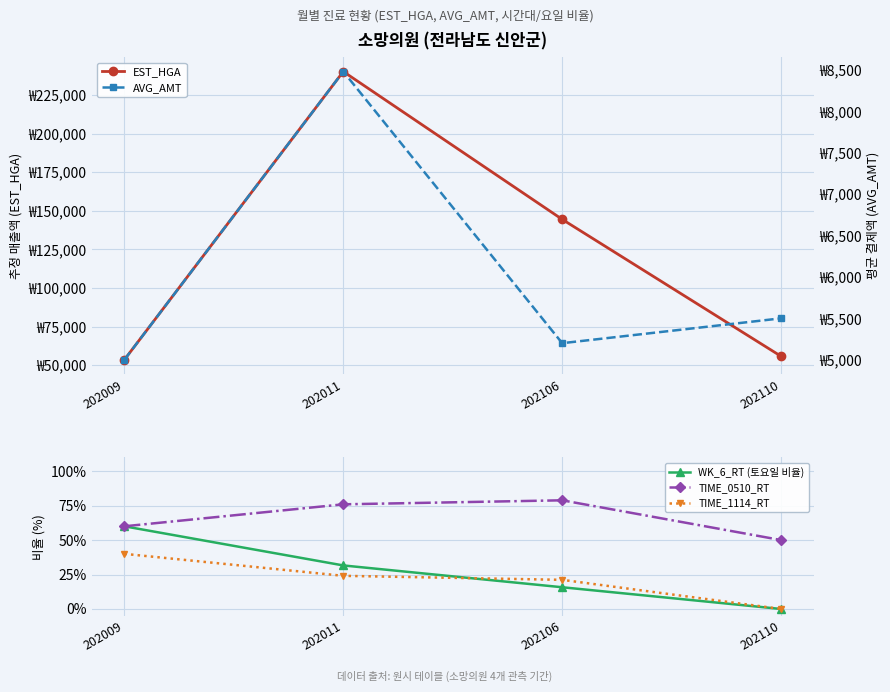

What is the average value of the TIME_1114_RT series?

21.3